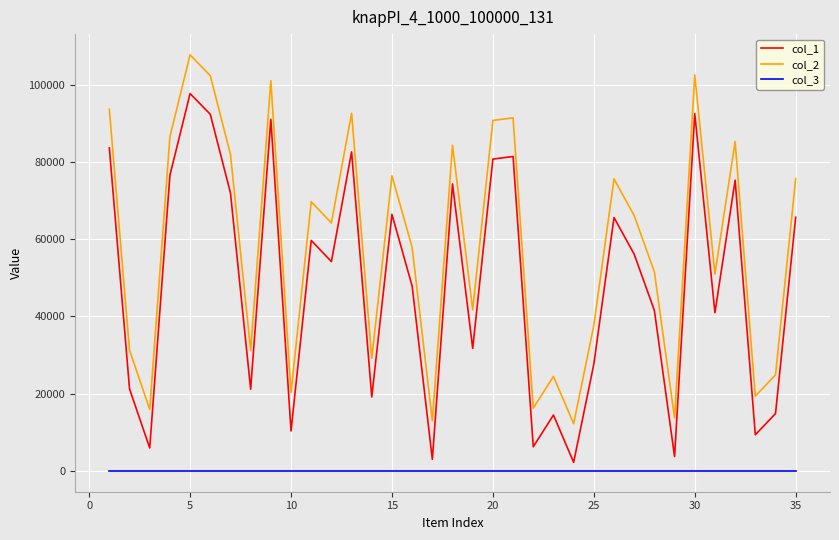

What is the maximum value shown in the chart?

107671